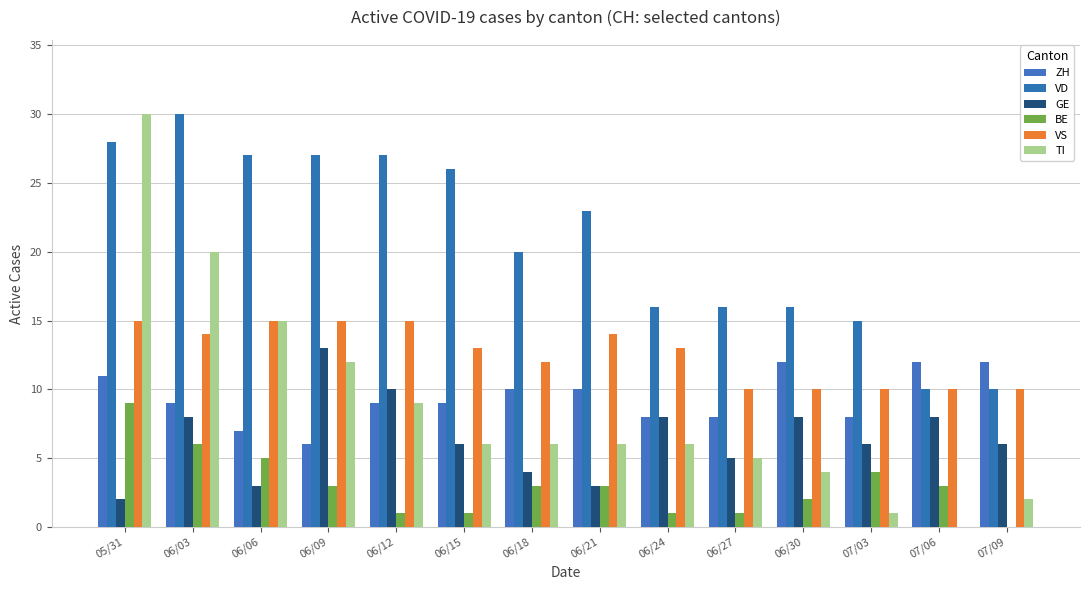

Is it true that GE equals 5 at 06/18?

False